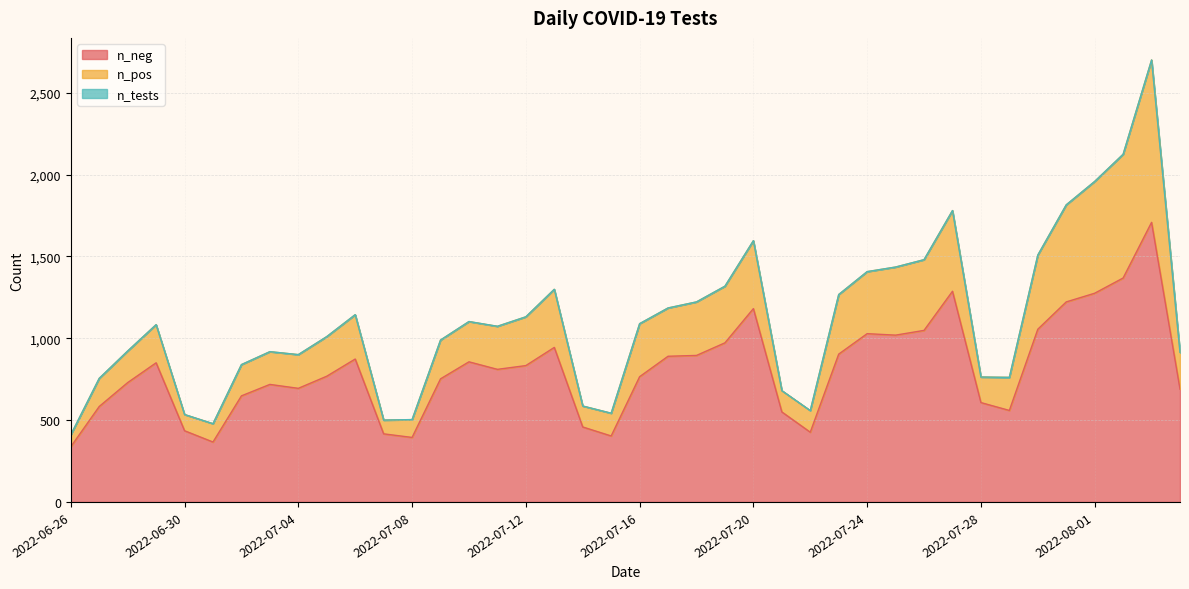

True or false: n_tests and n_pos cross at least once.

False